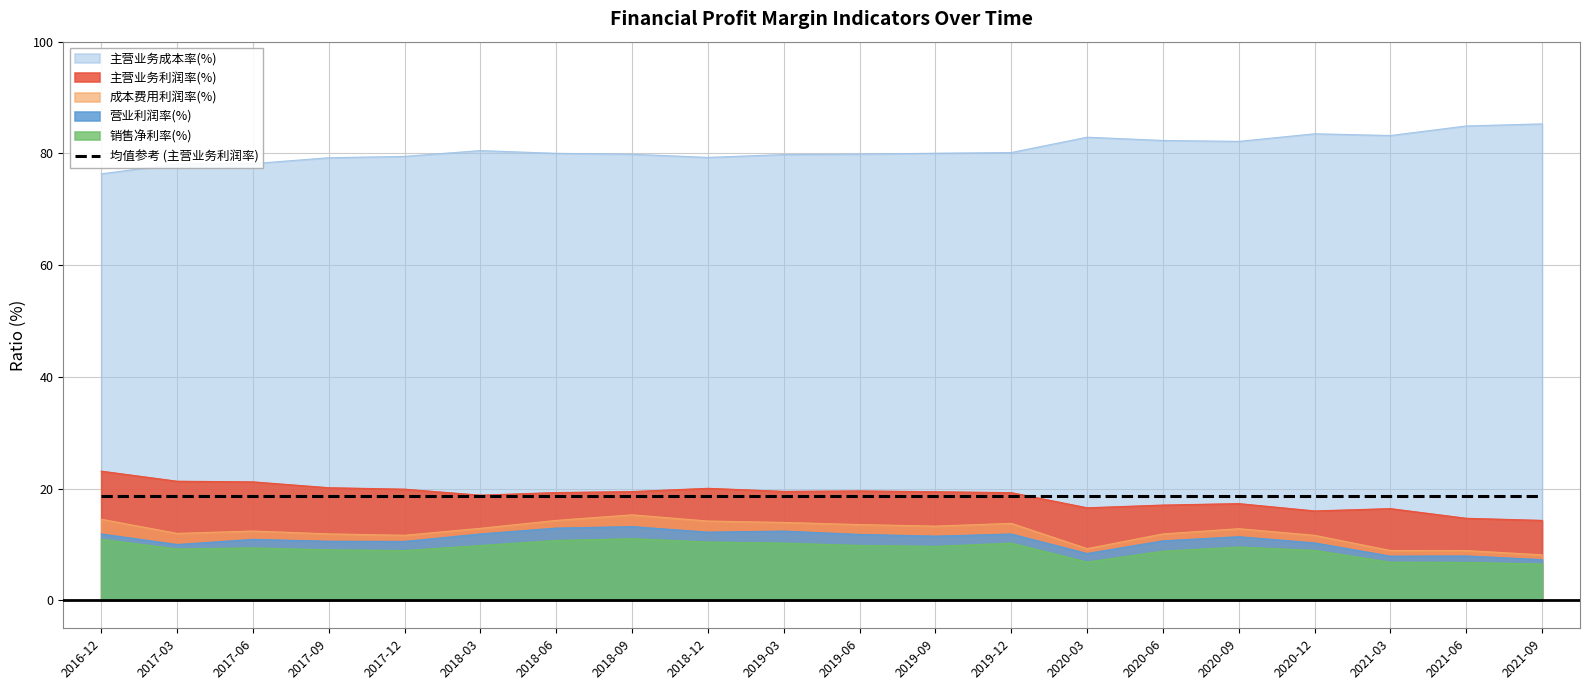

Is it true that 销售净利率(%) equals 6.0 at 2020-12?

False